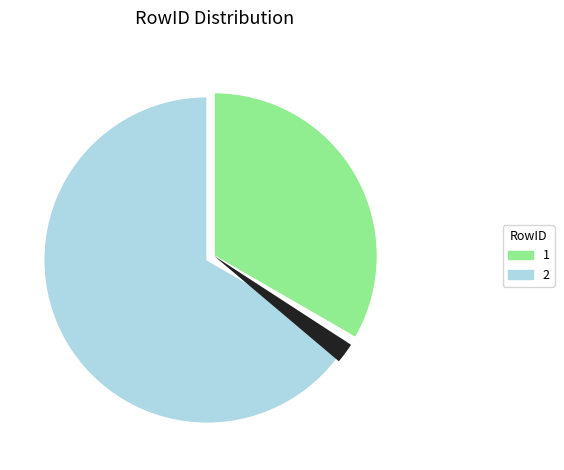

How many slices are in this pie chart?

2